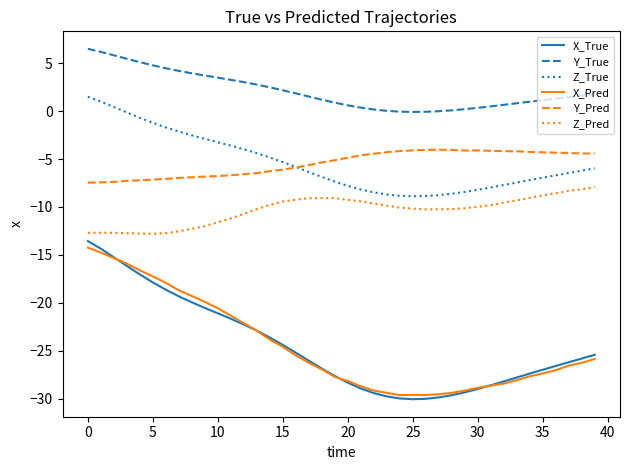

List the series in order of their peak value, highest first.

Y_True, Z_True, Y_Pred, Z_Pred, X_True, X_Pred